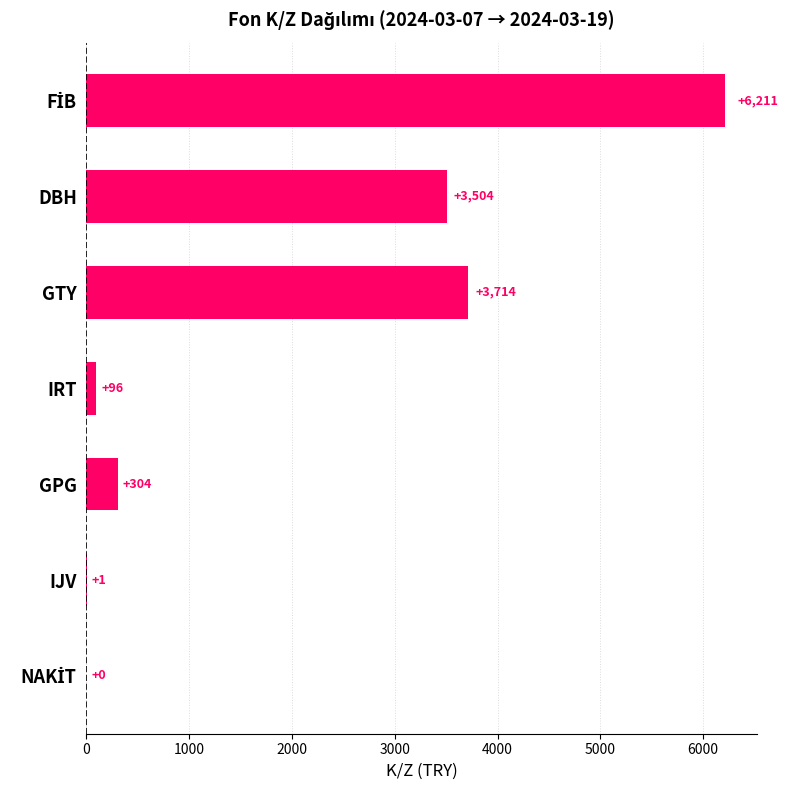

Between IJV and GTY, which is larger?

GTY